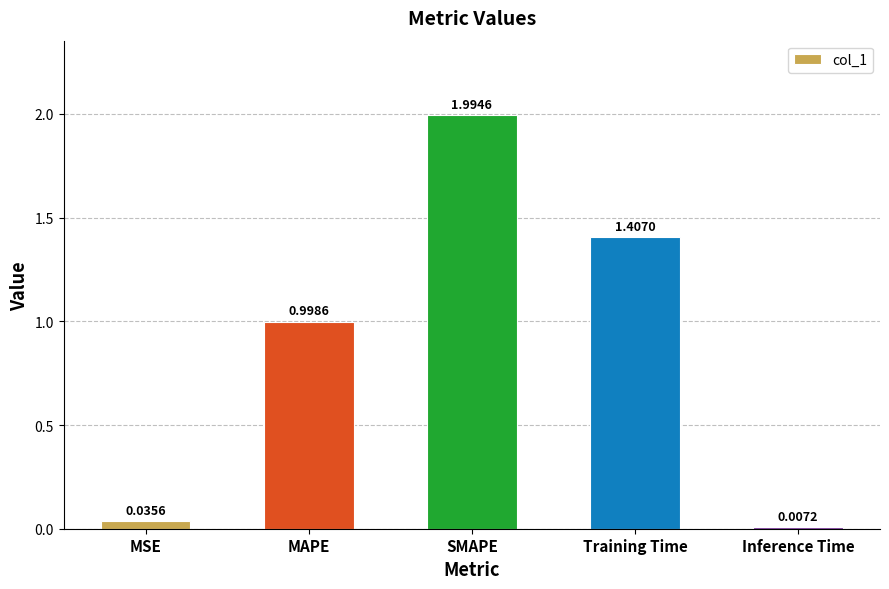

Rank the categories by value from highest to lowest.

SMAPE, Training Time, MAPE, MSE, Inference Time